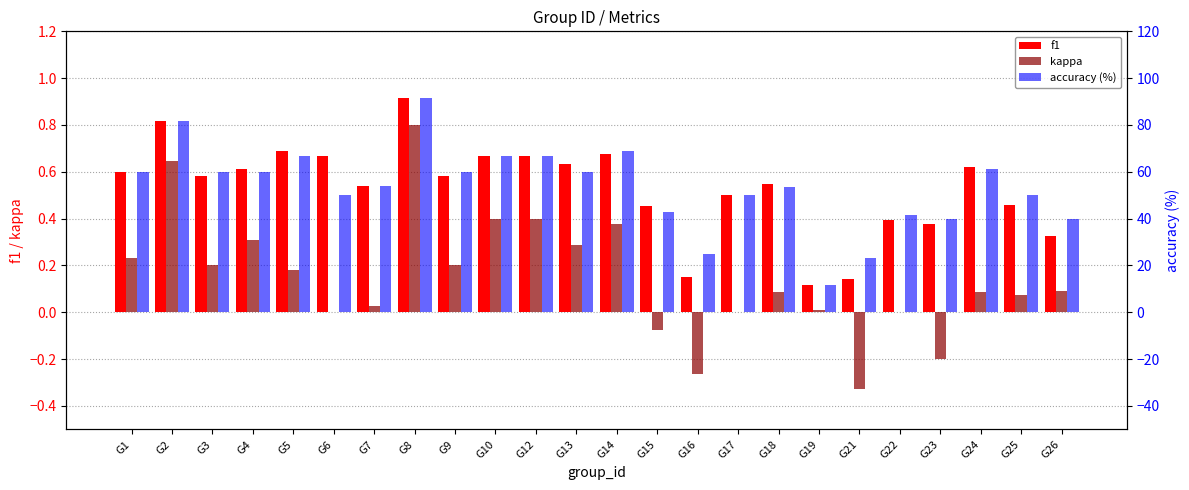

Is the value of kappa at G10 greater than the value of f1 at G2?

No